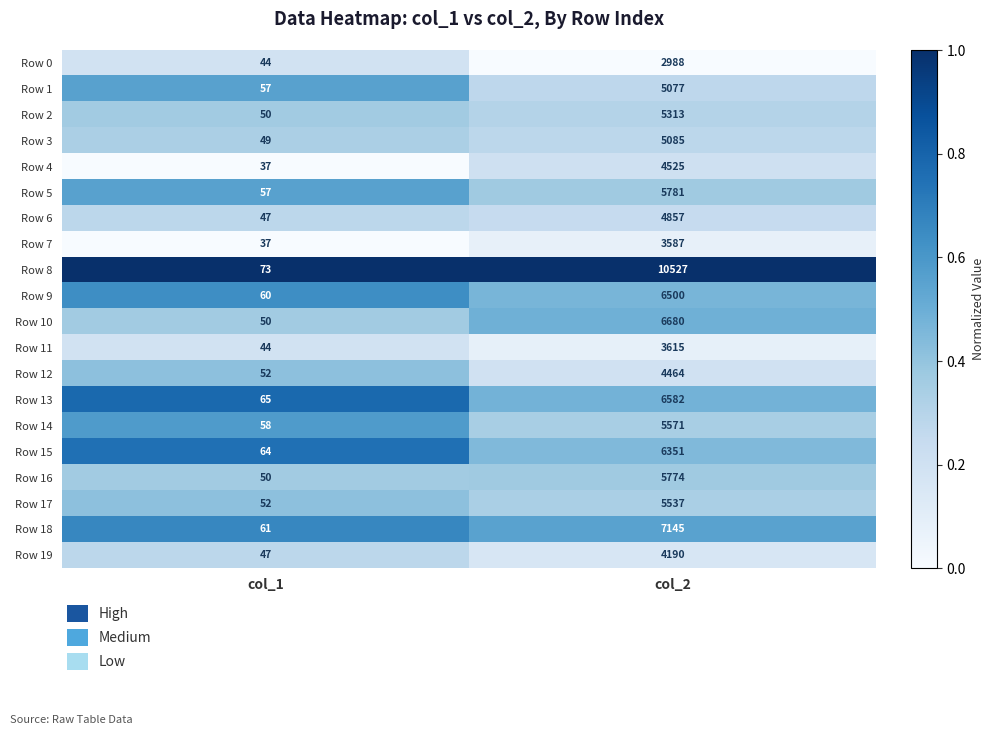

List the labels in order of Row 19 value, largest first.

col_2, col_1